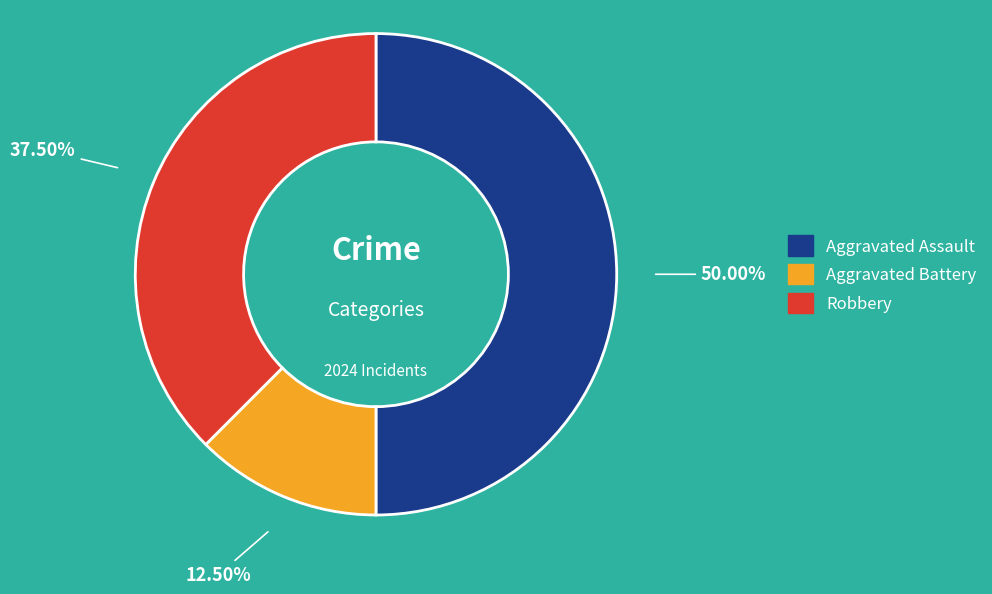

Which category has the biggest portion of the pie?

Aggravated Assault